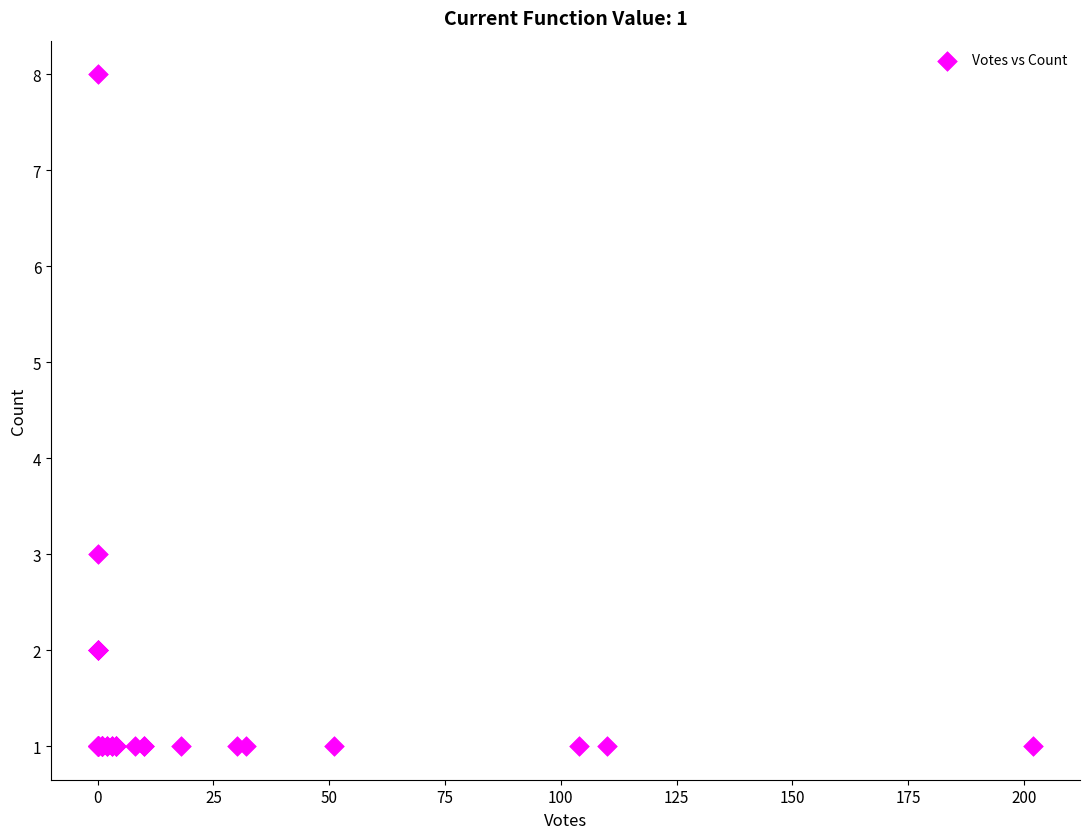

What Y value in the scatter plot is closest to 4?

3